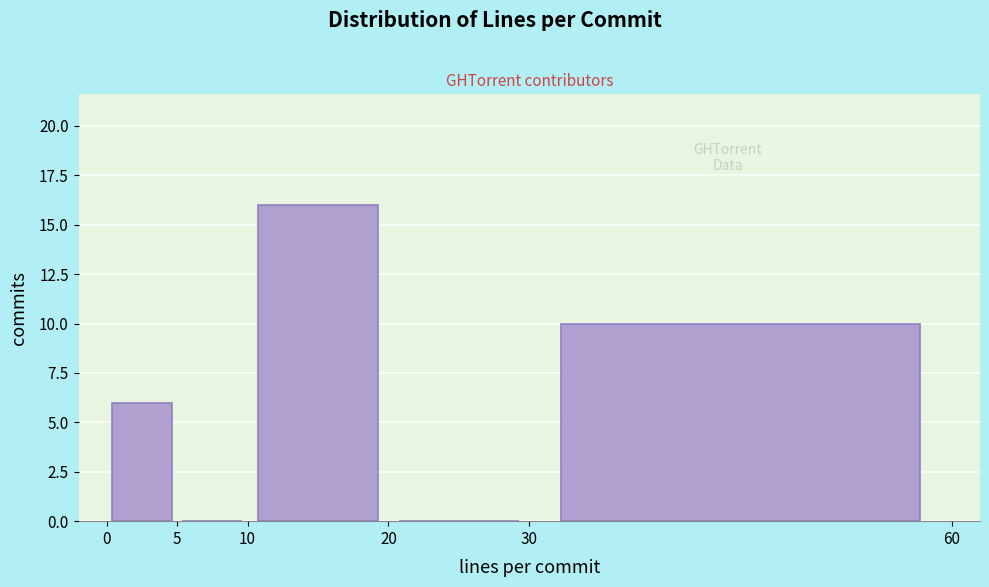

What is the height of the bar covering 10 to 20 on the x-axis? The values are not printed on the chart, so give them approximately, as read against the axis.

16